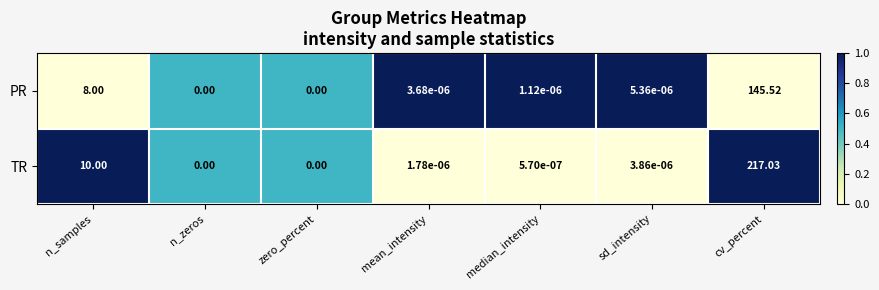

Which series has the largest range (max minus min)?

TR